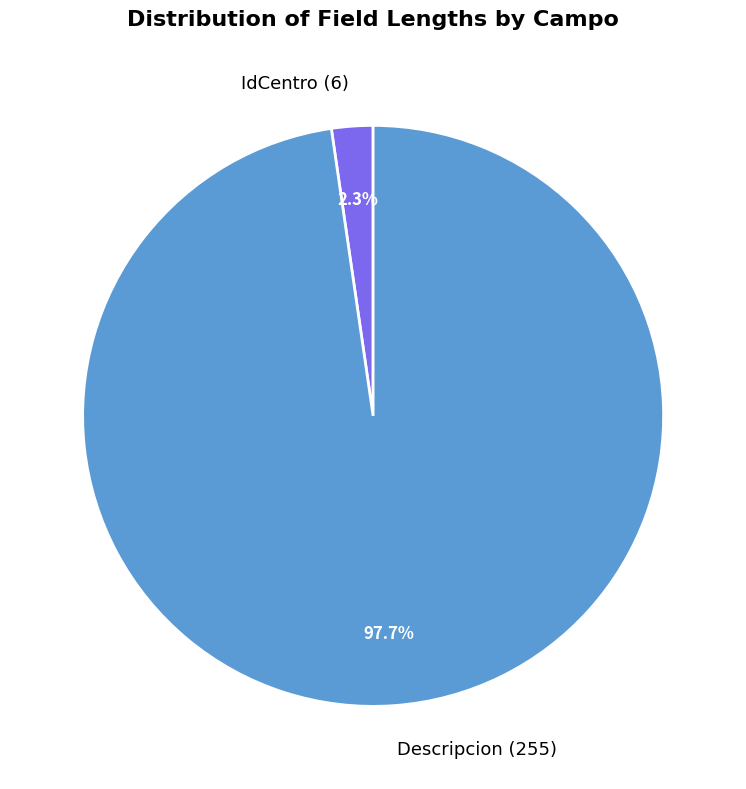

What percentage is the IdCentro slice, to the nearest percent?

2%